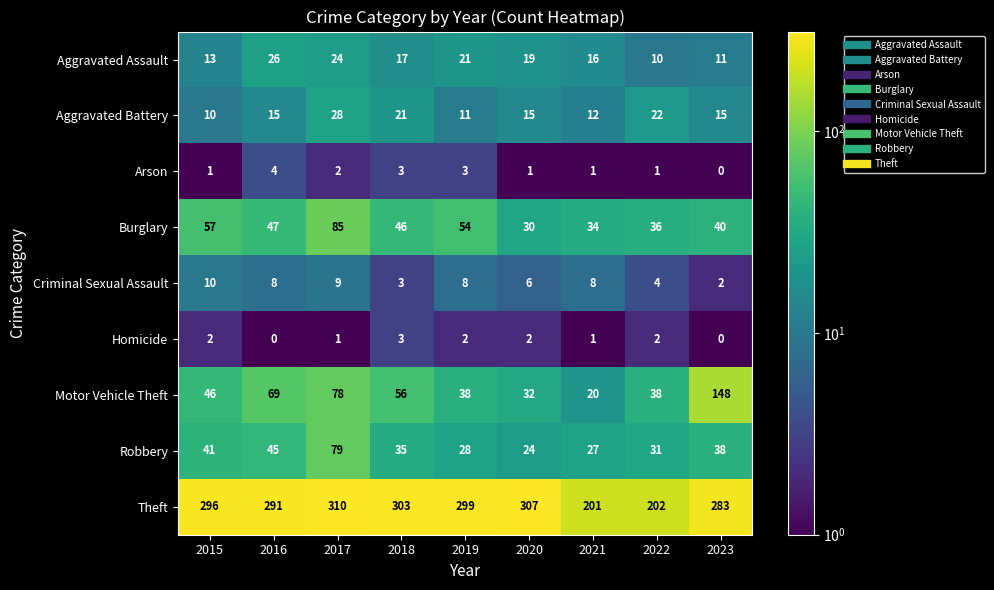

Where is Motor Vehicle Theft nearest to the value 84?

2017